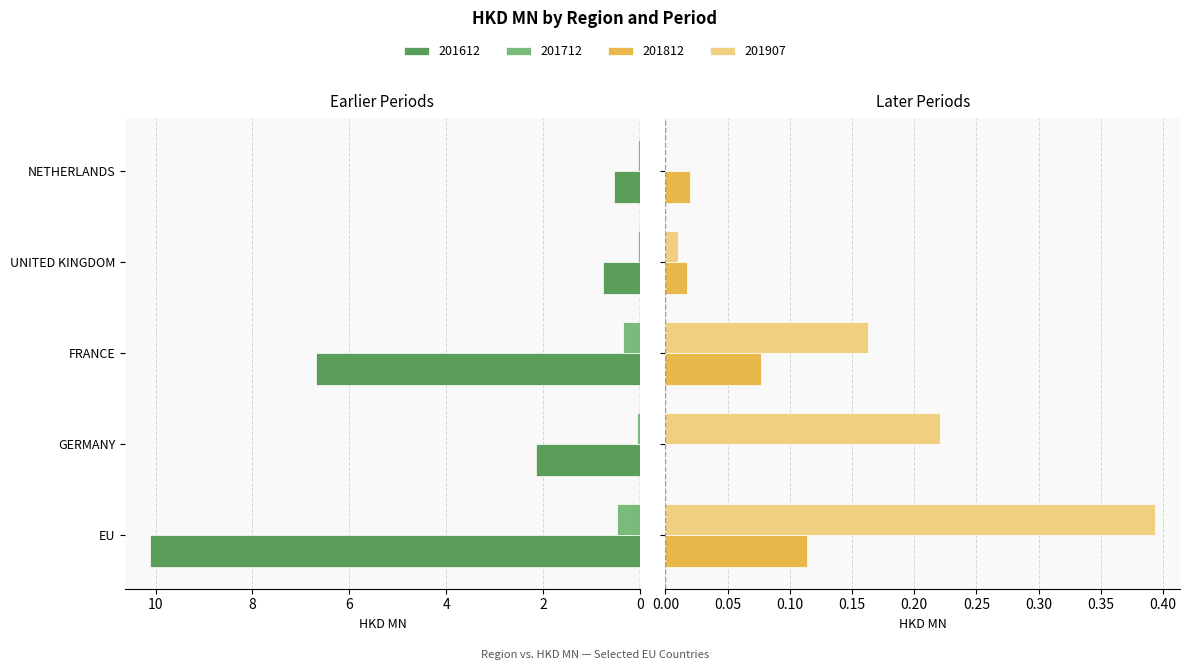

Reading right to left, extract all data points from this chart.

201612: NETHERLANDS=0.5	UNITED KINGDOM=0.8	FRANCE=6.7	GERMANY=2.1	EU=10.1
201712: NETHERLANDS=0.0	UNITED KINGDOM=0.0	FRANCE=0.3	GERMANY=0.1	EU=0.5
201812: NETHERLANDS=0.0	UNITED KINGDOM=0.0	FRANCE=0.1	GERMANY=0.0	EU=0.1
201907: NETHERLANDS=0.0	UNITED KINGDOM=0.0	FRANCE=0.2	GERMANY=0.2	EU=0.4